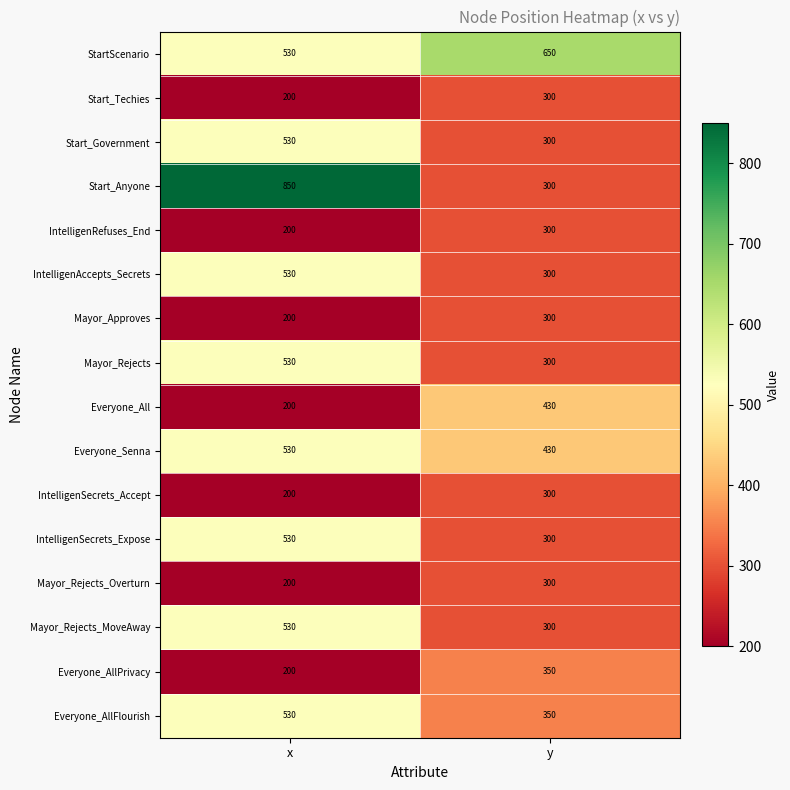

Read the Everyone_AllPrivacy value at y.

350